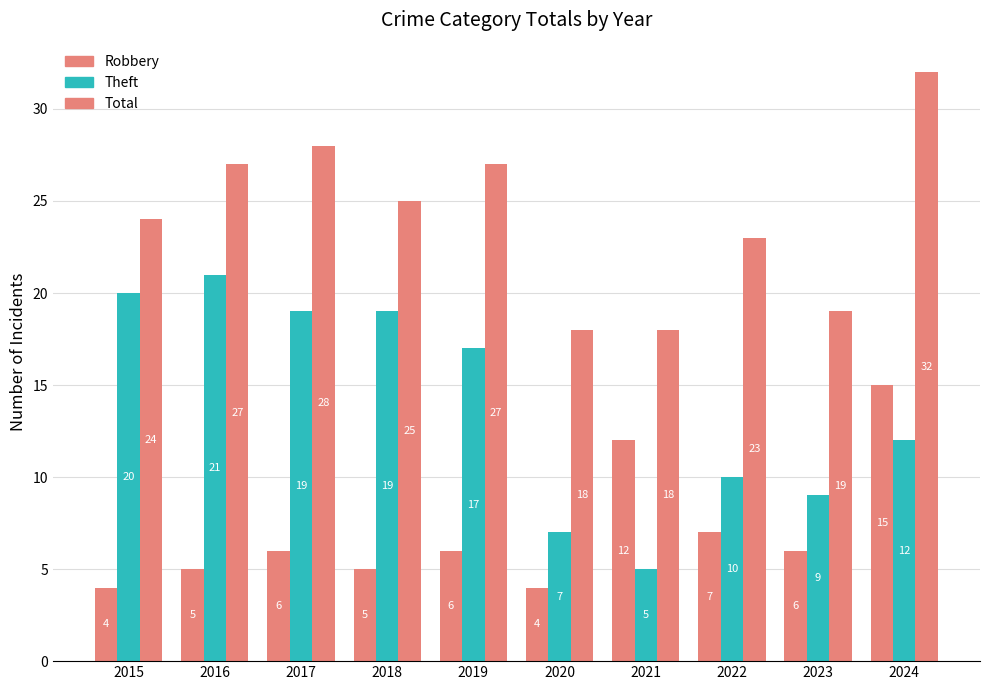

Where is Total nearest to the value 25?

2018